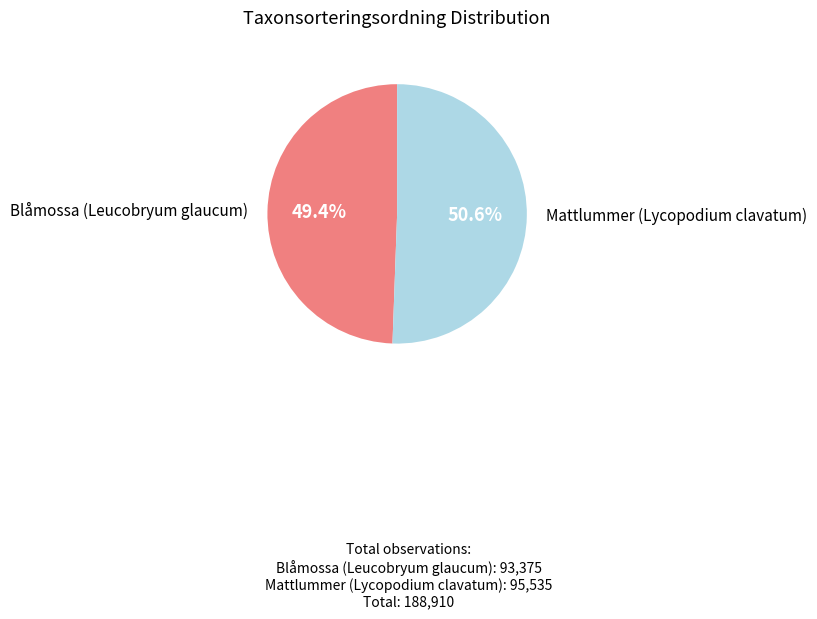

To the nearest percent, what is the average slice percentage?

50%